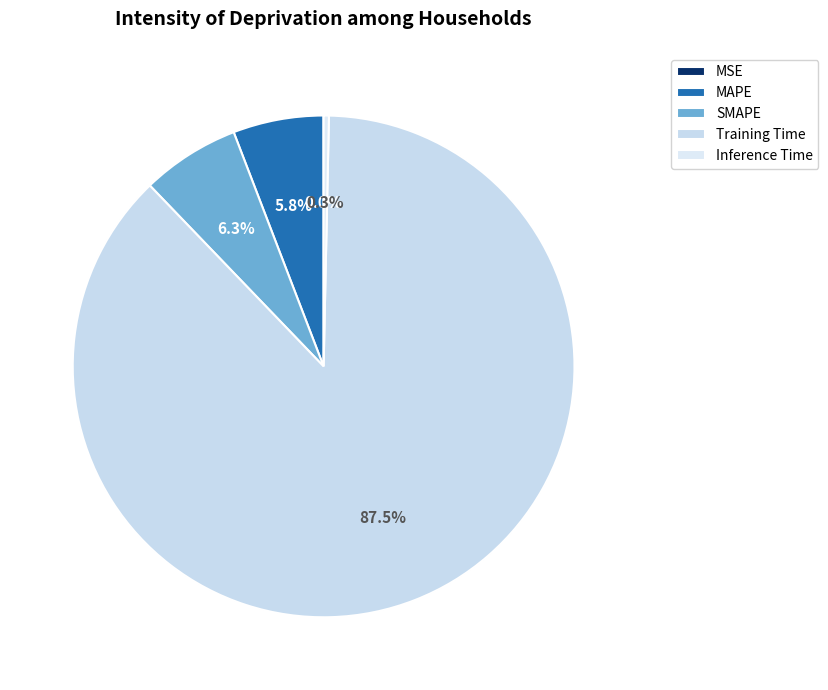

Is the sum of MAPE and SMAPE greater than half?

No